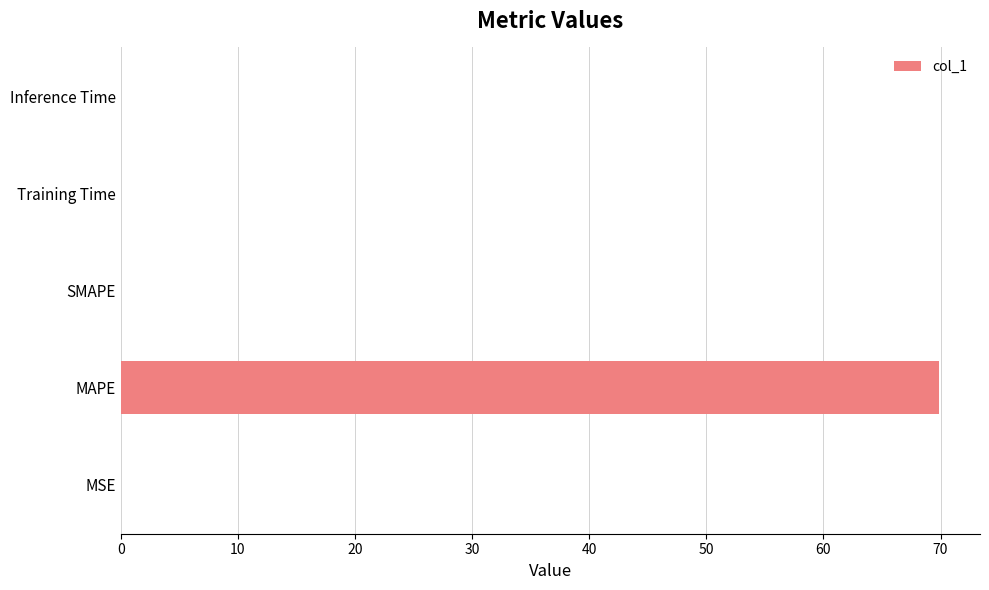

What is the sum of all values?

69.9